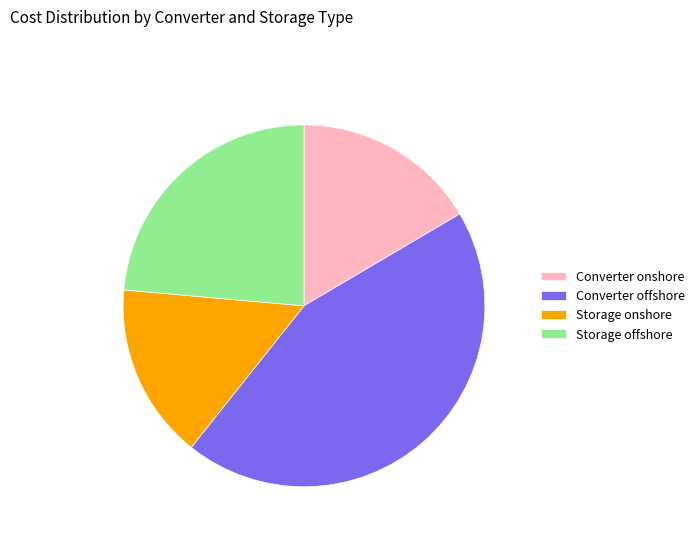

What is the smallest slice in the pie chart?

Storage onshore